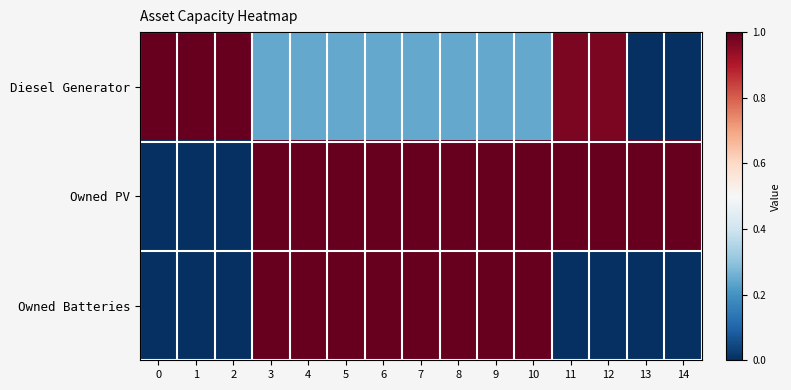

How many data points does each series have?

15